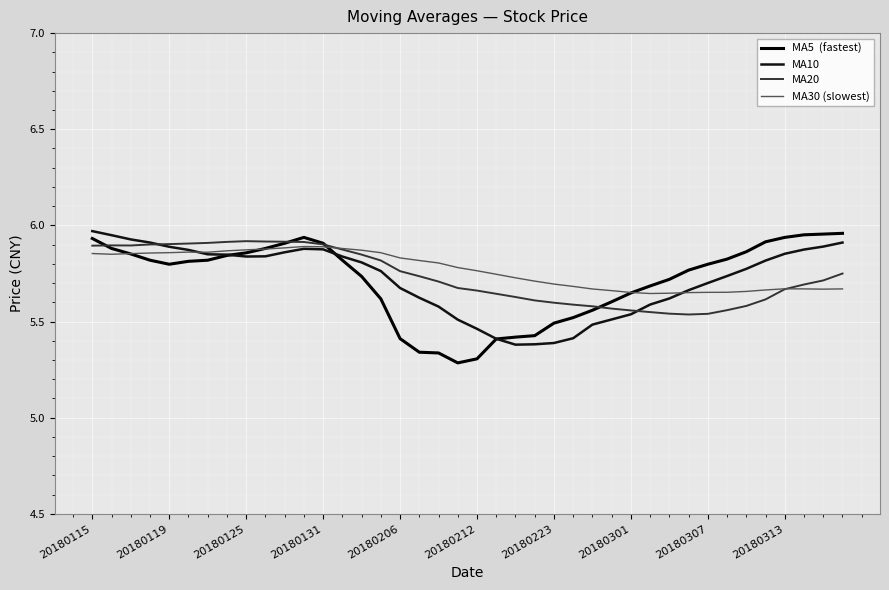

Does the chart display data point markers on the line(s)?

No